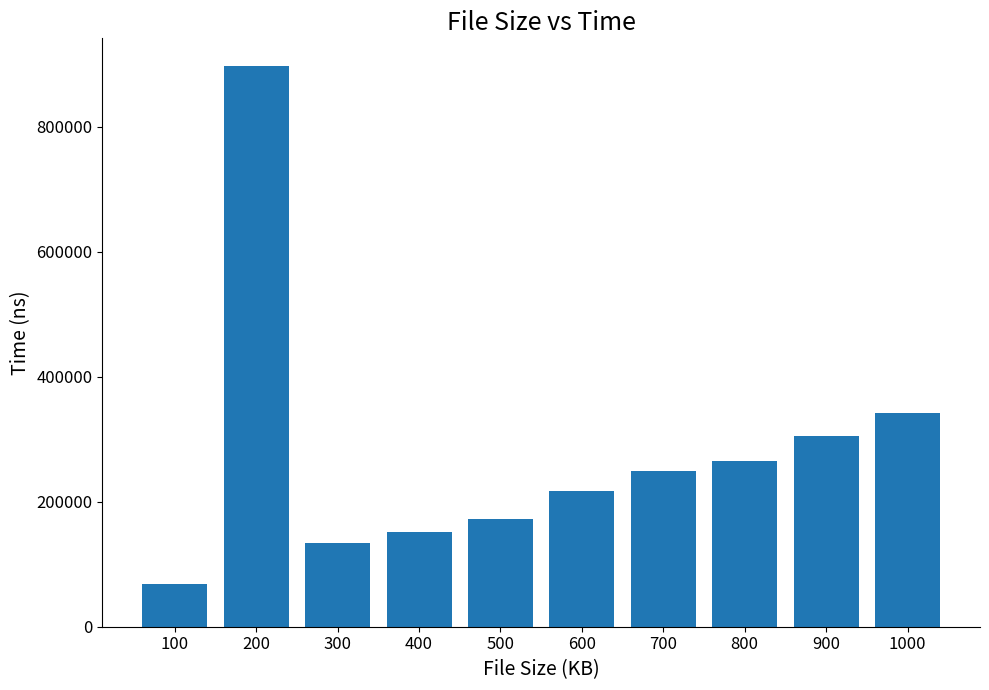

Reading left to right, what are all the values shown in this chart?

68416	896209	133500	152000	172875	216833	248833	265708	304250	342084